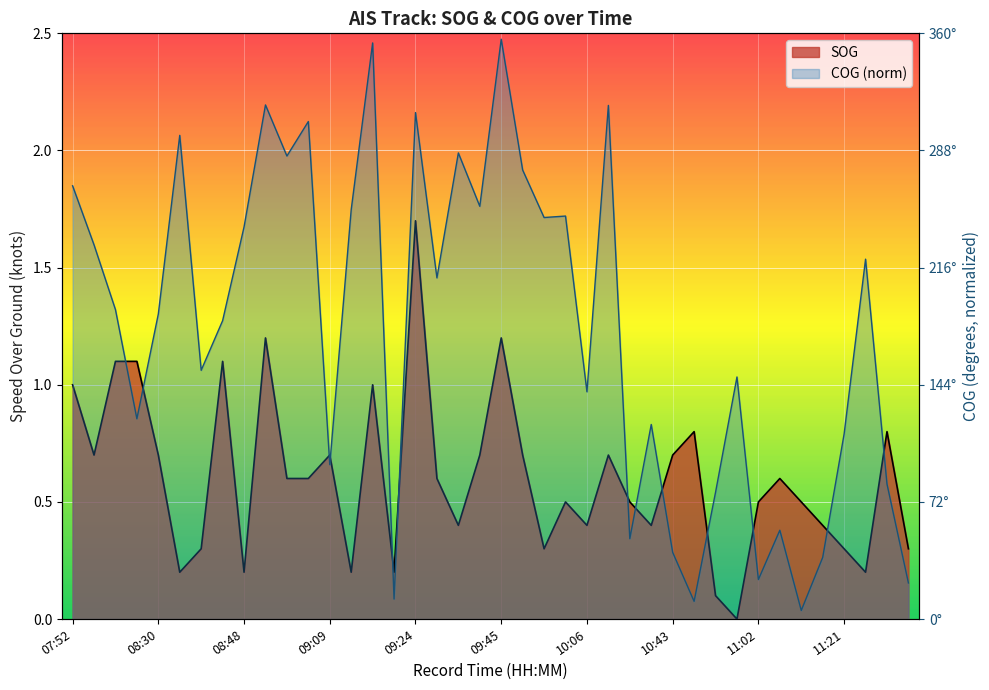

Reading left to right, transcribe all the data shown in this chart.

SOG: 07:52=1.0	08:11=0.7	08:16=1.1	08:27=1.1	08:30=0.7	08:34=0.2	08:41=0.3	08:44=1.1	08:48=0.2	08:53=1.2	08:58=0.6	09:05=0.6	09:09=0.7	09:12=0.2	09:16=1.0	09:21=0.2	09:24=1.7	09:28=0.6	09:31=0.4	09:42=0.7	09:45=1.2	09:49=0.7	09:54=0.3	10:01=0.5	10:06=0.4	10:08=0.7	10:17=0.5	10:22=0.4	10:43=0.7	10:48=0.8	10:57=0.1	11:00=0.0	11:02=0.5	11:07=0.6	11:12=0.5	11:14=0.4	11:21=0.3	11:24=0.2	11:26=0.8	11:33=0.3
COG: 07:52=1.8	08:11=1.6	08:16=1.3	08:27=0.9	08:30=1.3	08:34=2.1	08:41=1.1	08:44=1.3	08:48=1.7	08:53=2.2	08:58=2.0	09:05=2.1	09:09=0.7	09:12=1.7	09:16=2.5	09:21=0.1	09:24=2.2	09:28=1.5	09:31=2.0	09:42=1.8	09:45=2.5	09:49=1.9	09:54=1.7	10:01=1.7	10:06=1.0	10:08=2.2	10:17=0.3	10:22=0.8	10:43=0.3	10:48=0.1	10:57=0.5	11:00=1.0	11:02=0.2	11:07=0.4	11:12=0.0	11:14=0.3	11:21=0.8	11:24=1.5	11:26=0.6	11:33=0.2